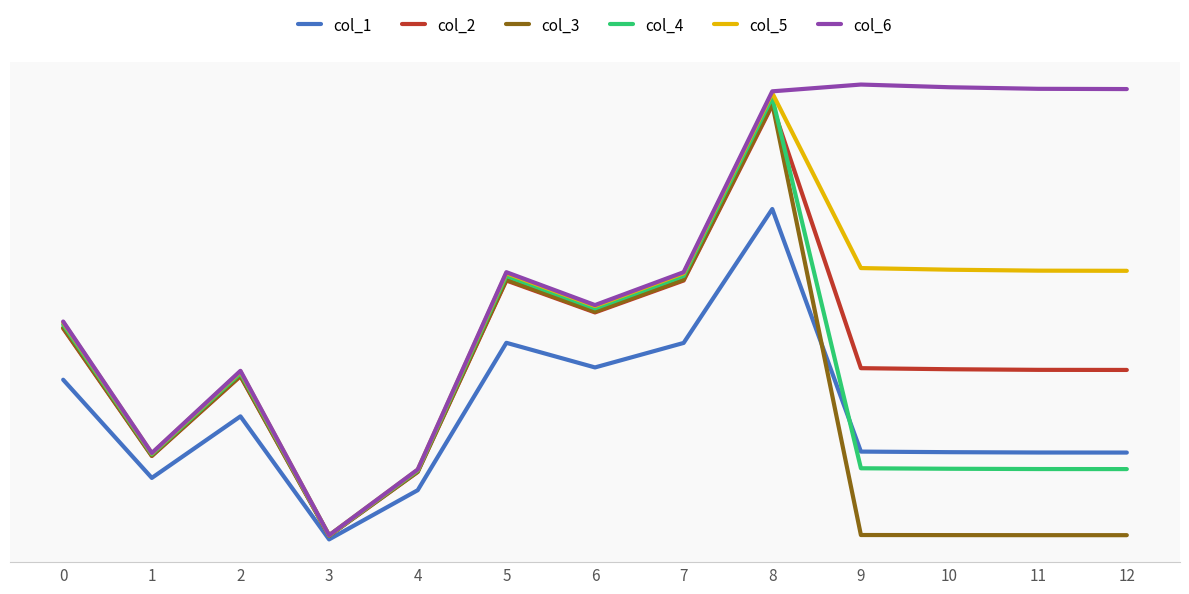

The col_2 series shows 0.2 at 0. True or false?

False